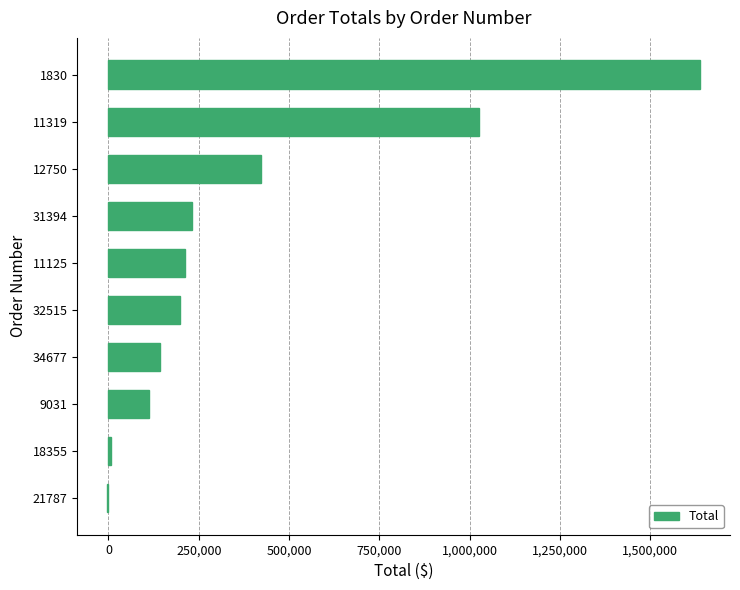

Approximately how many times larger is the value at 34677 compared to 11125?

0.7